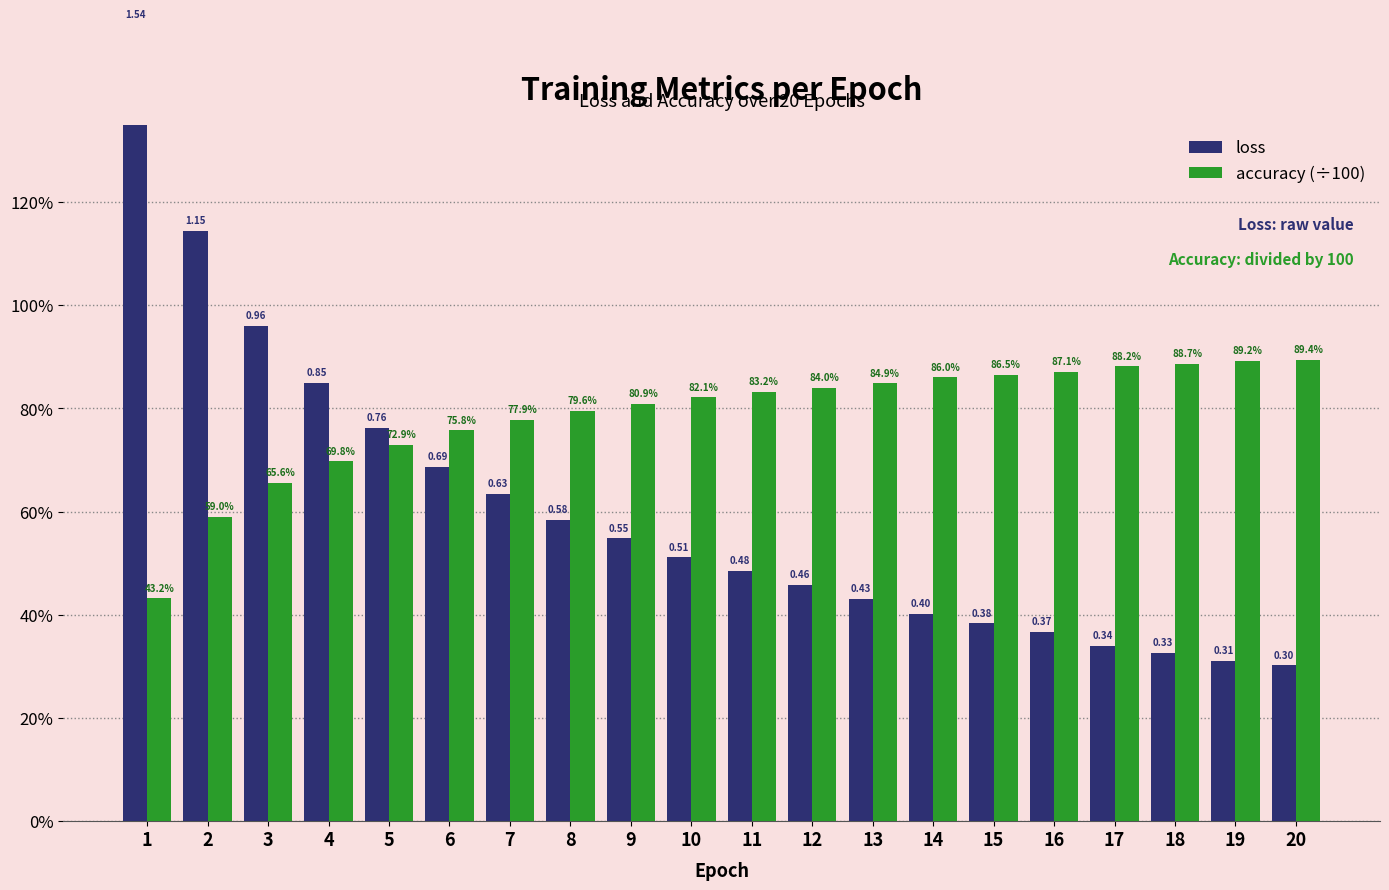

Reading right to left, list all the values displayed in this chart.

loss: 20=0.3	19=0.3	18=0.3	17=0.3	16=0.4	15=0.4	14=0.4	13=0.4	12=0.5	11=0.5	10=0.5	9=0.5	8=0.6	7=0.6	6=0.7	5=0.8	4=0.8	3=1.0	2=1.1	1=1.5
accuracy (÷100): 20=0.9	19=0.9	18=0.9	17=0.9	16=0.9	15=0.9	14=0.9	13=0.8	12=0.8	11=0.8	10=0.8	9=0.8	8=0.8	7=0.8	6=0.8	5=0.7	4=0.7	3=0.7	2=0.6	1=0.4